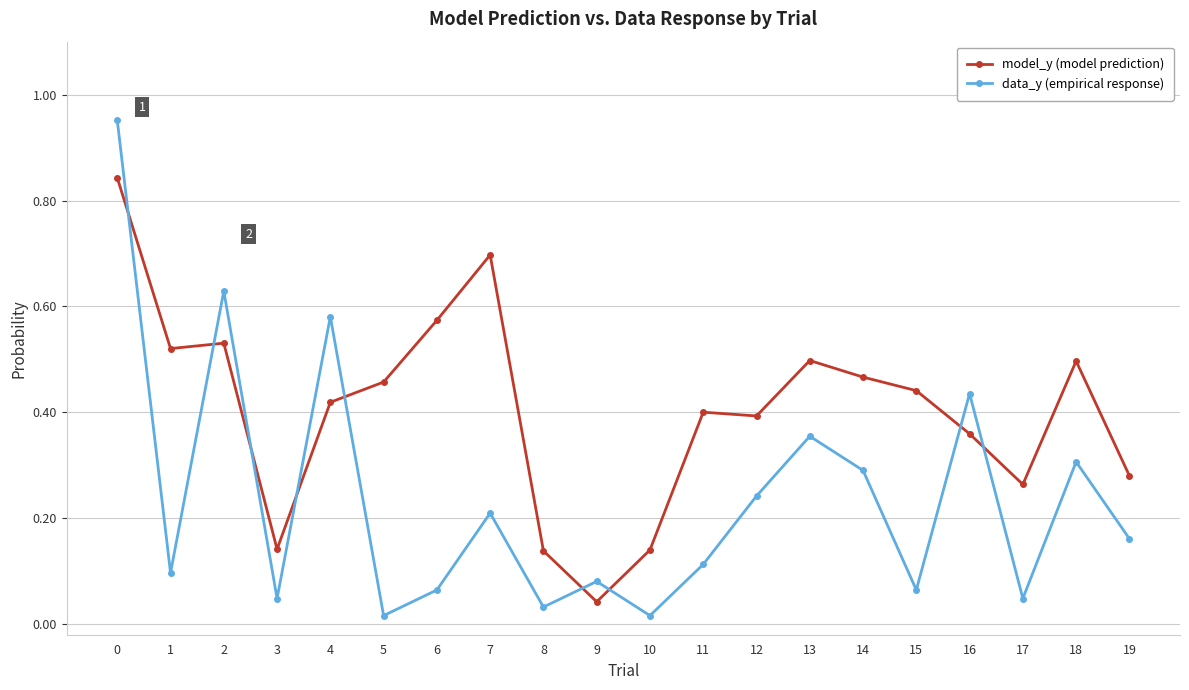

The data_y (empirical response) series shows 0.1 at 6. True or false?

True